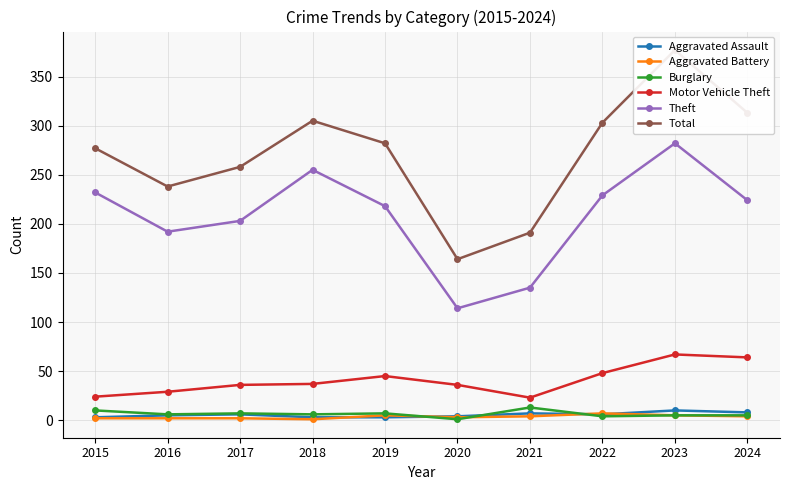

Which series has the largest range (max minus min)?

Total